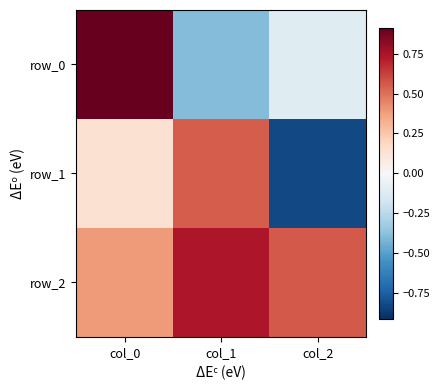

At which category does the chart reach its peak across all series?

col_0